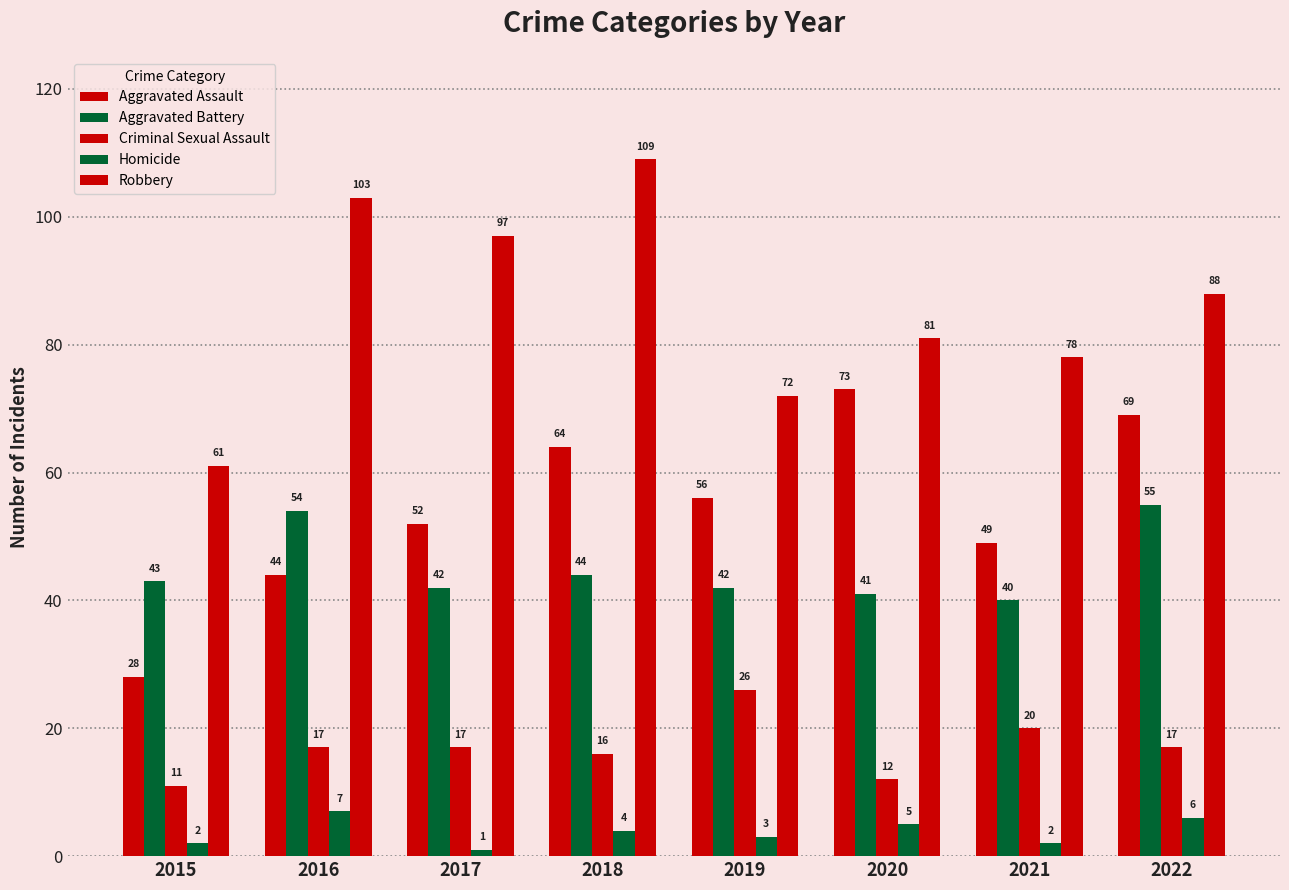

What is the greatest value displayed?

109